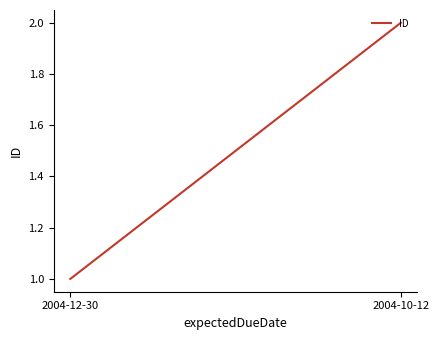

Does the chart display data point markers on the line(s)?

No